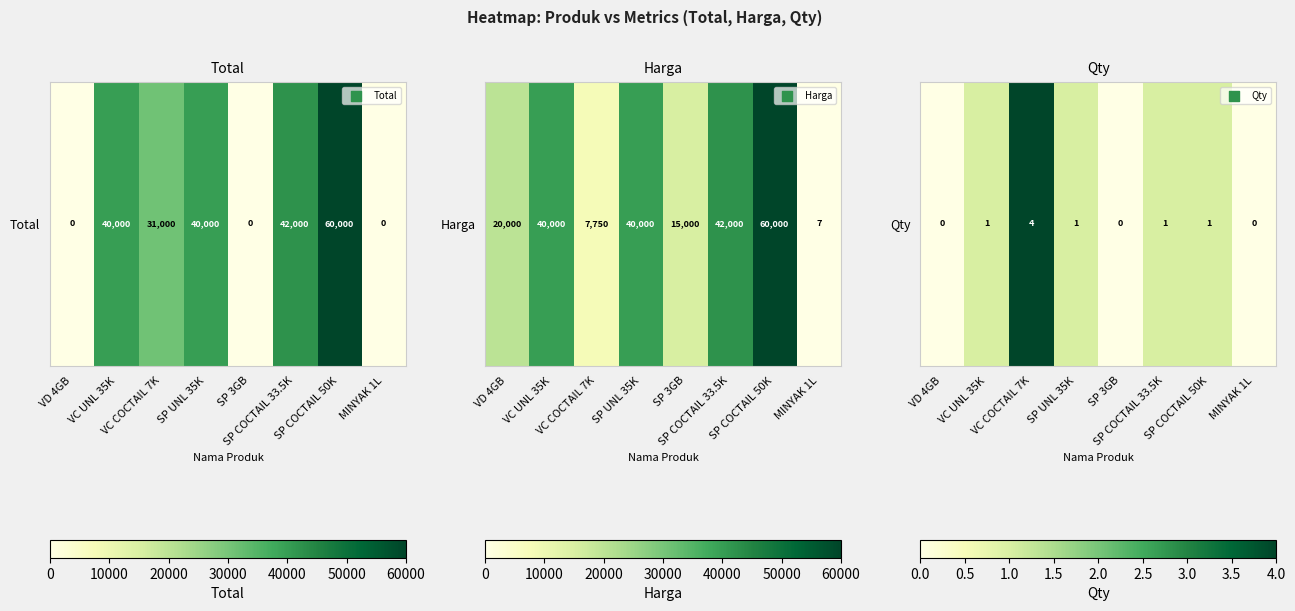

How many data points does each series have?

8